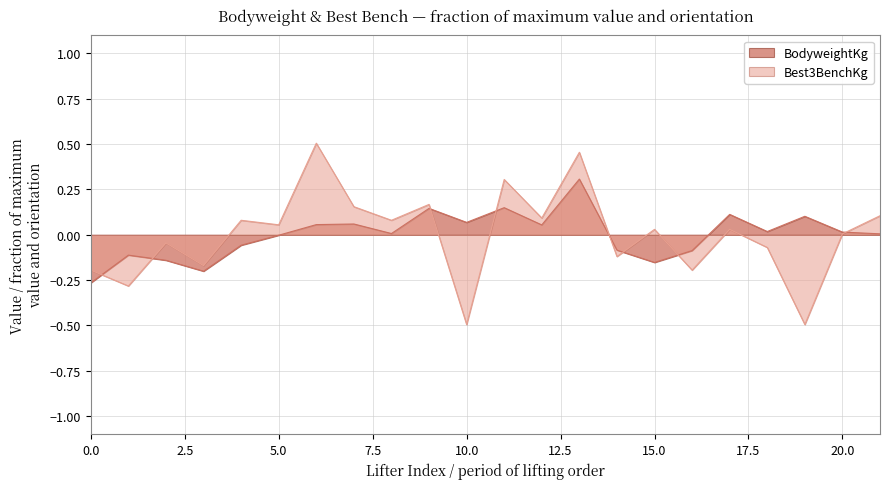

What is the minimum value shown in the chart?

-0.5